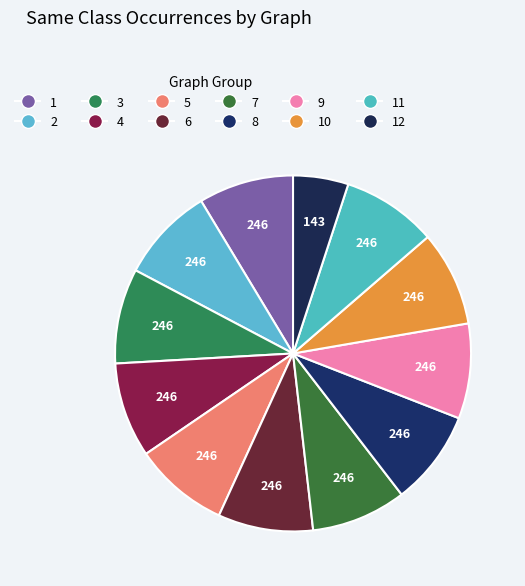

How many slices are in this pie chart?

12